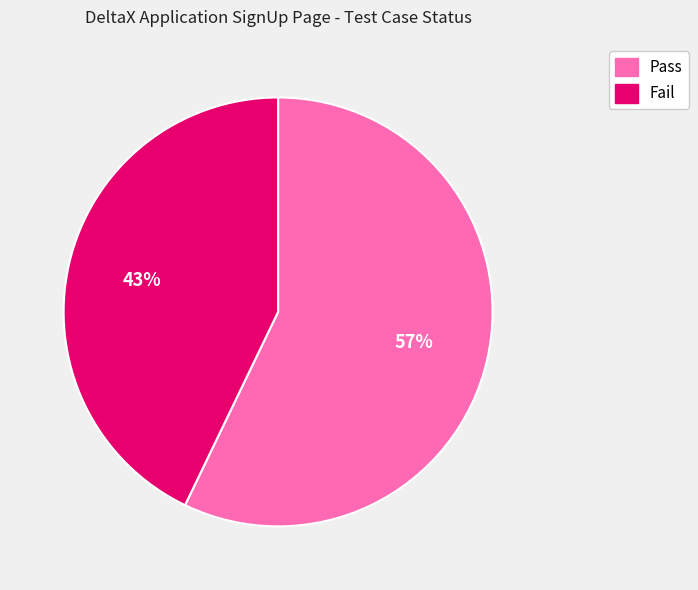

Which slice is the smallest?

Fail